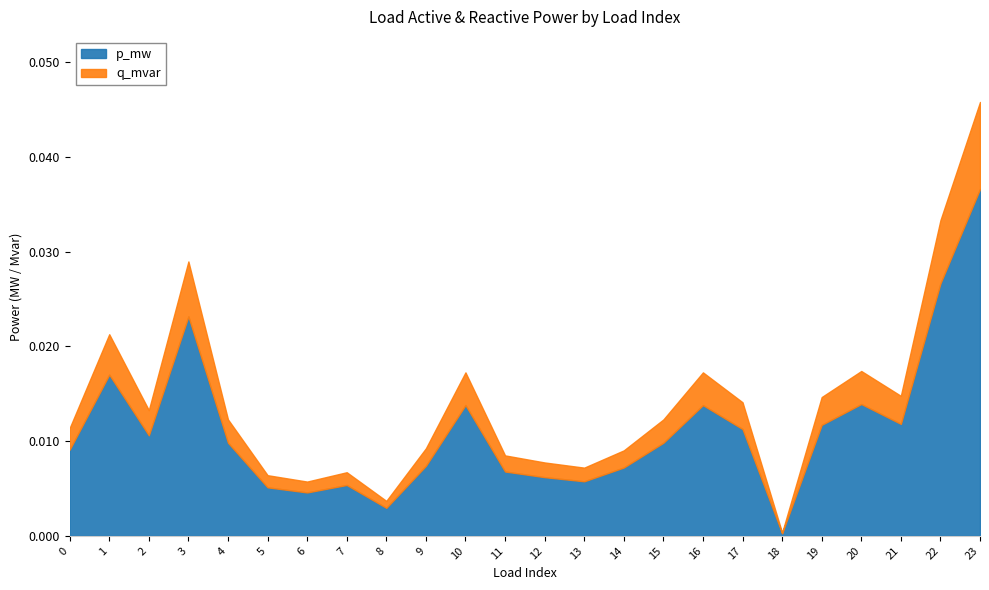

True or false: q_mvar and p_mw intersect in this chart.

False